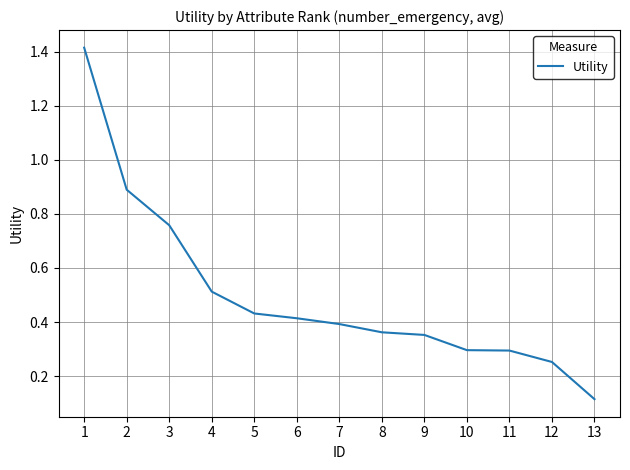

Which label corresponds to the smallest value in the chart?

13